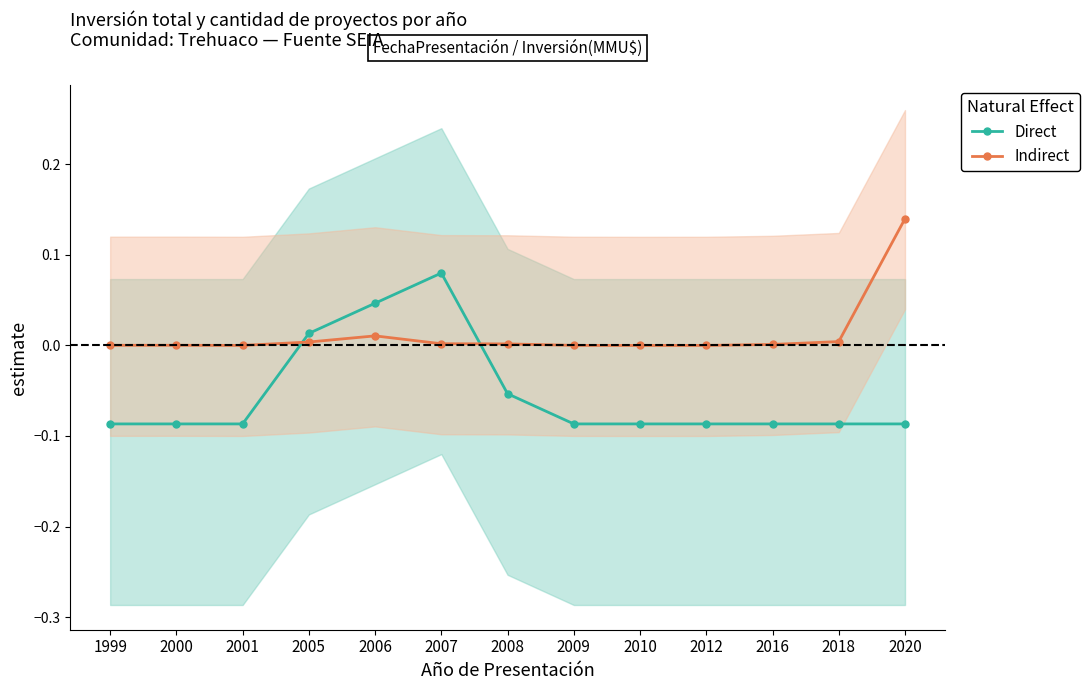

Rank the categories by Indirect value from highest to lowest.

2020, 2006, 2018, 2005, 2007, 2008, 2016, 2000, 1999, 2009, 2001, 2012, 2010